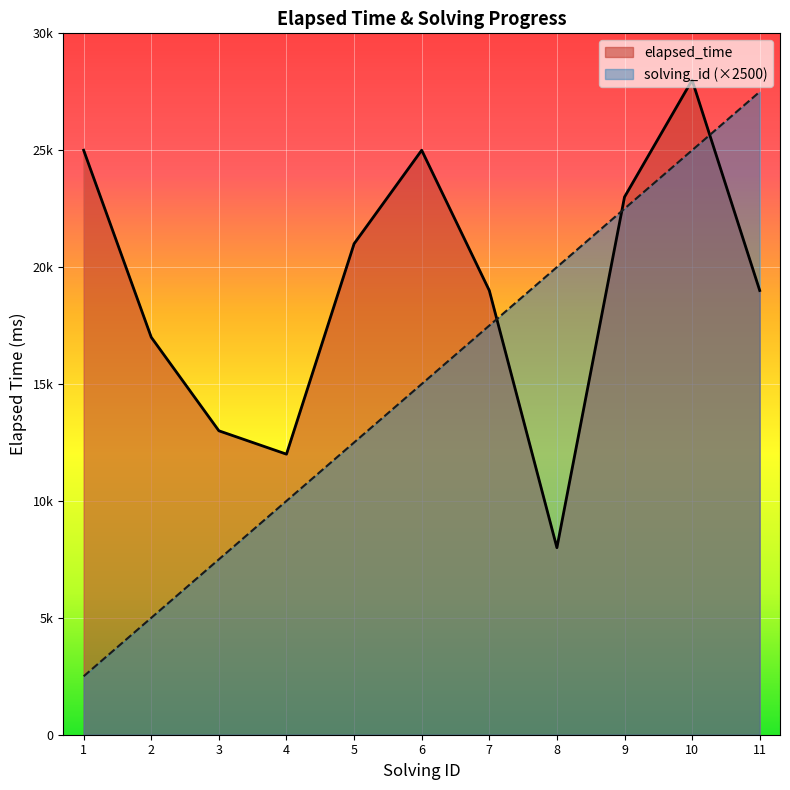

How many lines are shown in the chart?

2